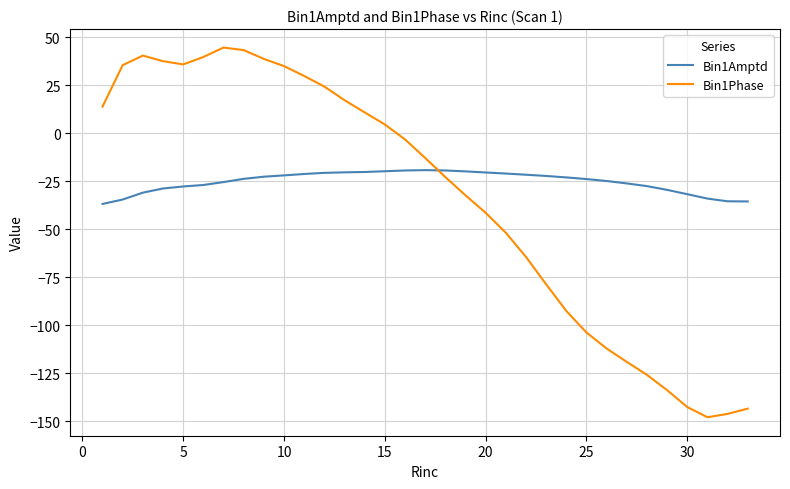

List the series in order of their peak value, lowest first.

Bin1Amptd, Bin1Phase